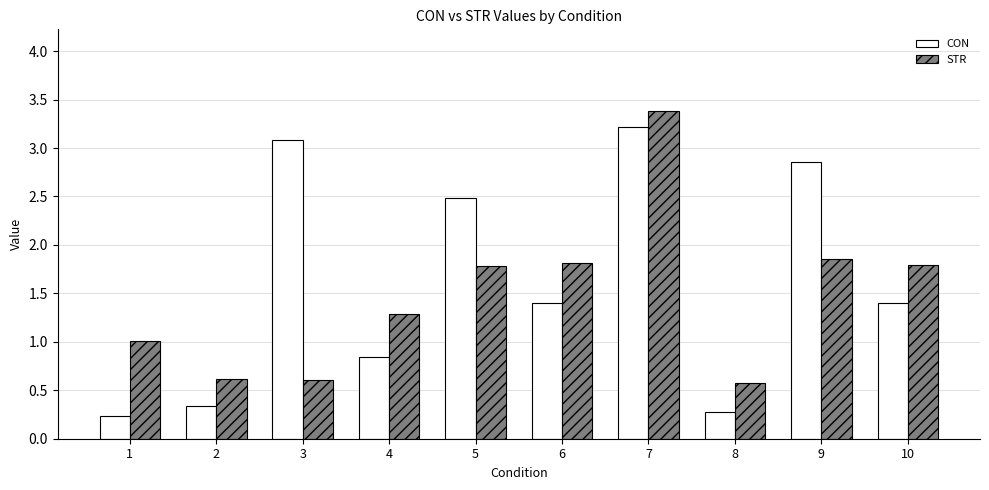

What are all the series names shown in the legend?

CON, STR